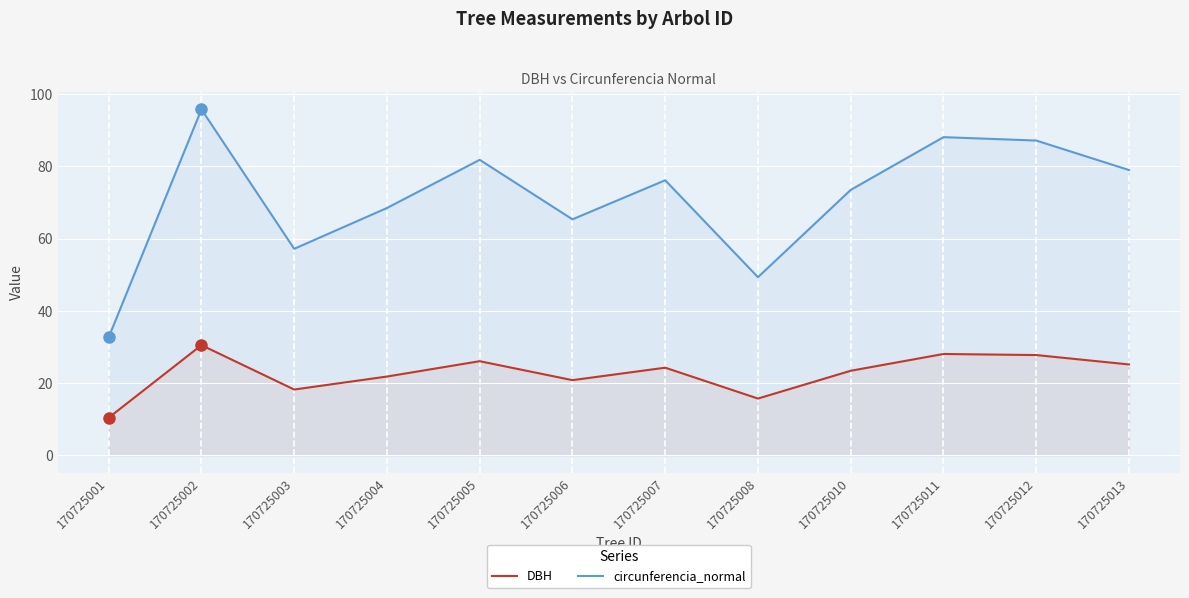

At 170725005, list the series in order from largest to smallest.

circunferencia_normal, DBH